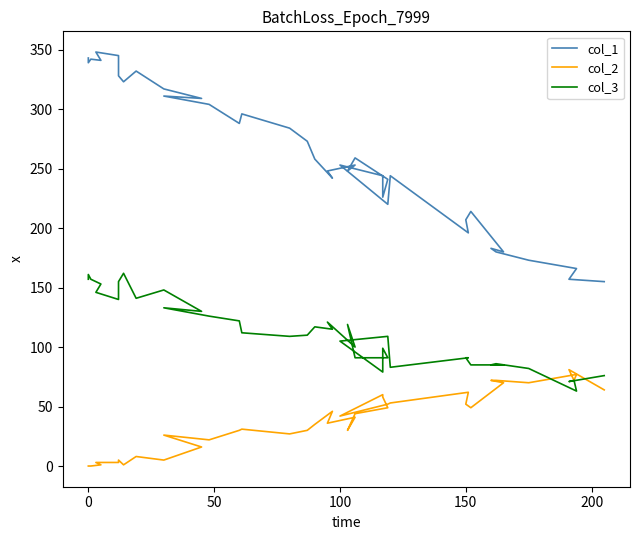

What are all the series names shown in the legend?

col_1, col_2, col_3